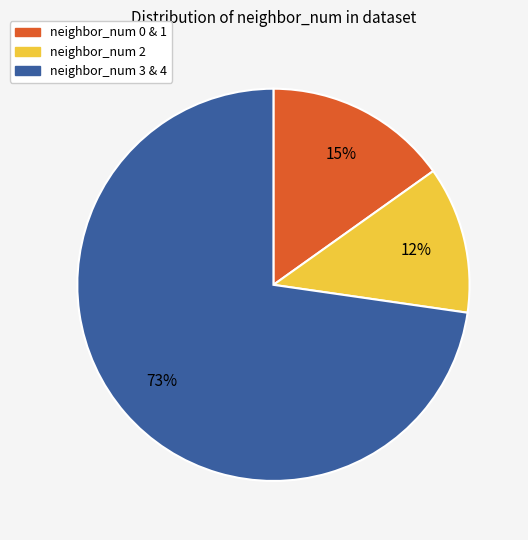

To the nearest percent, what is the difference between the largest and smallest slice percentages?

61%